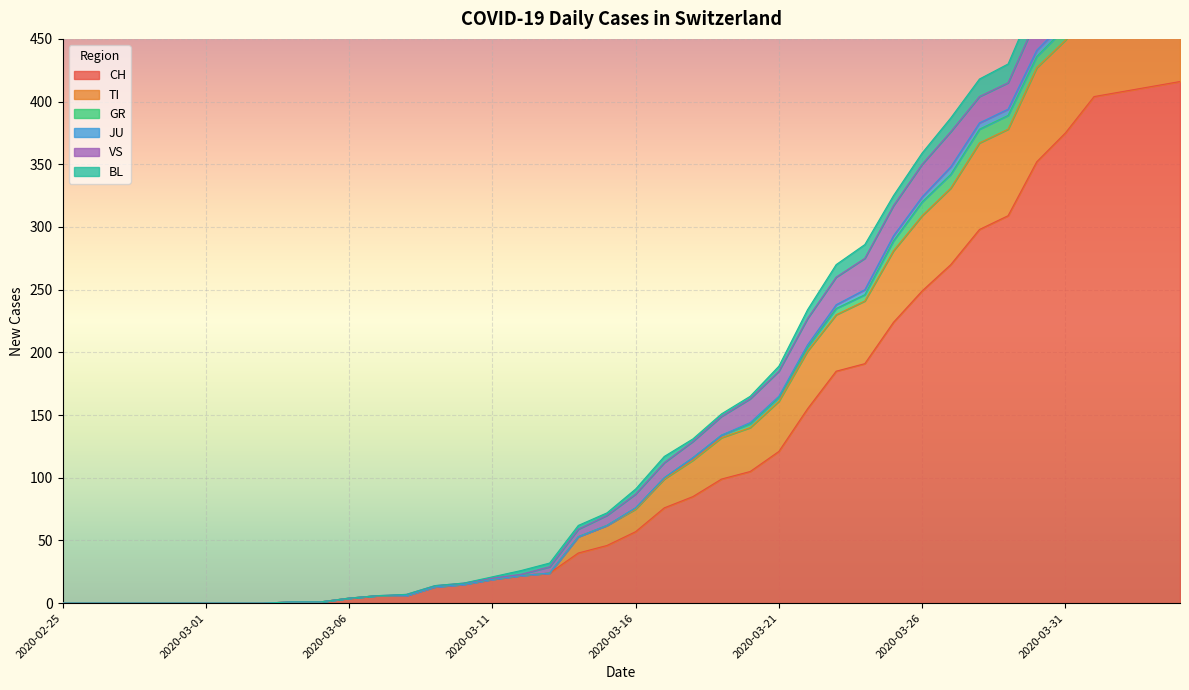

What is the maximum value for CH?

416